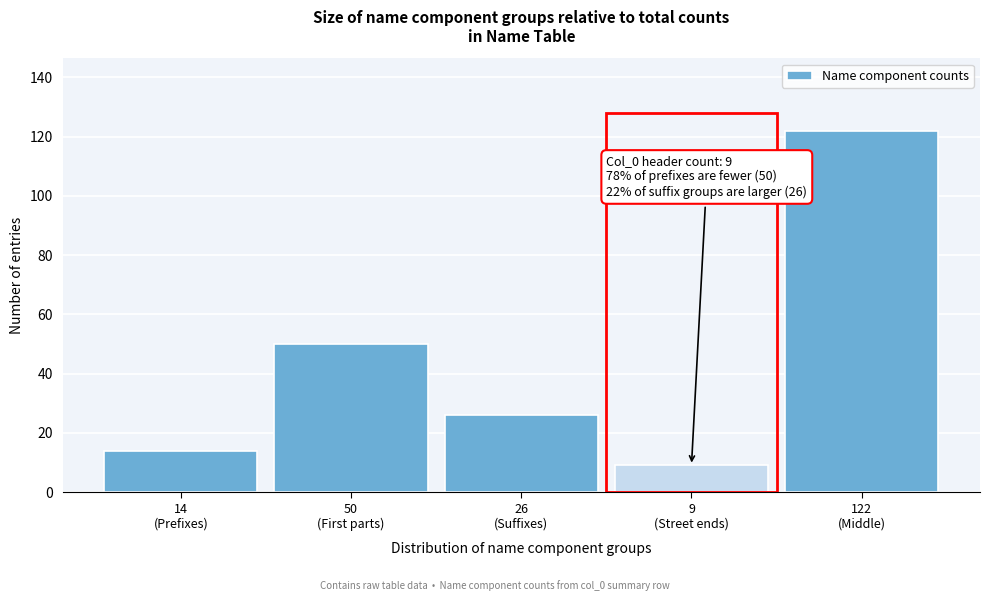

Reading left to right, transcribe all the data shown in this chart.

14	50	26	9	122